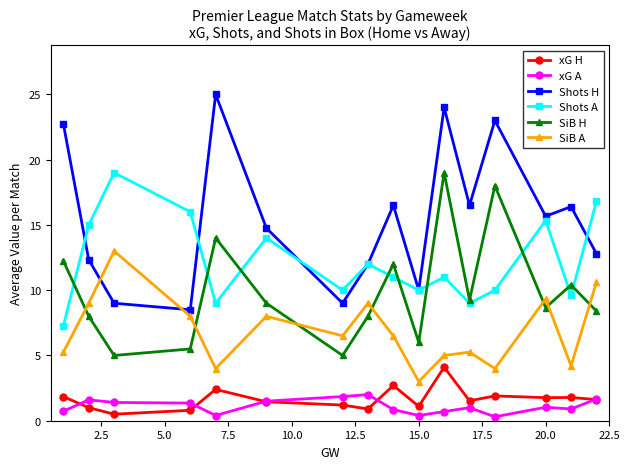

Which series has the largest range (max minus min)?

Shots H